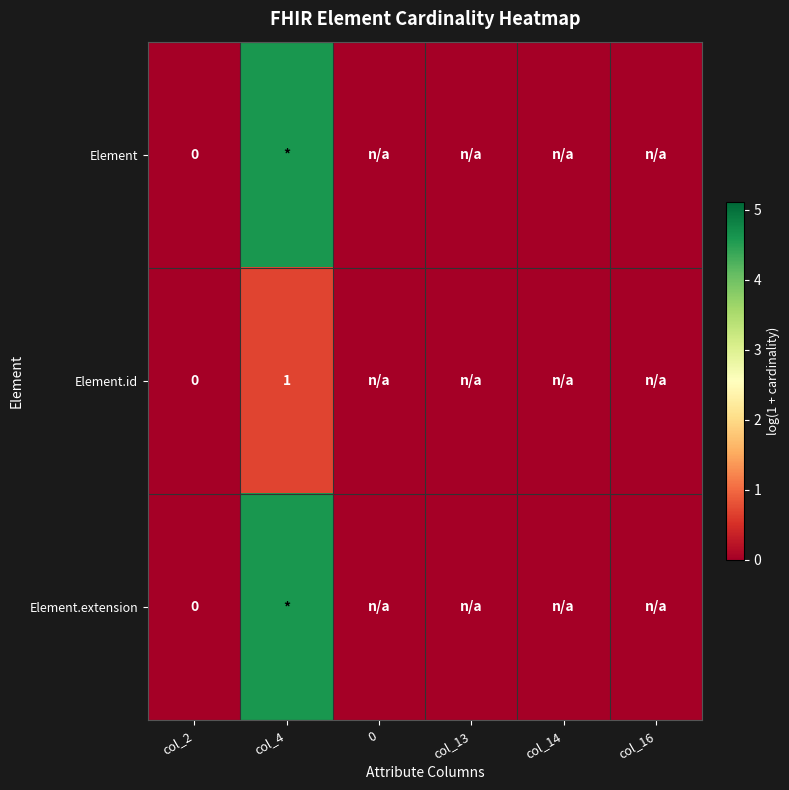

Where is Element.id nearest to the value 0?

col_2